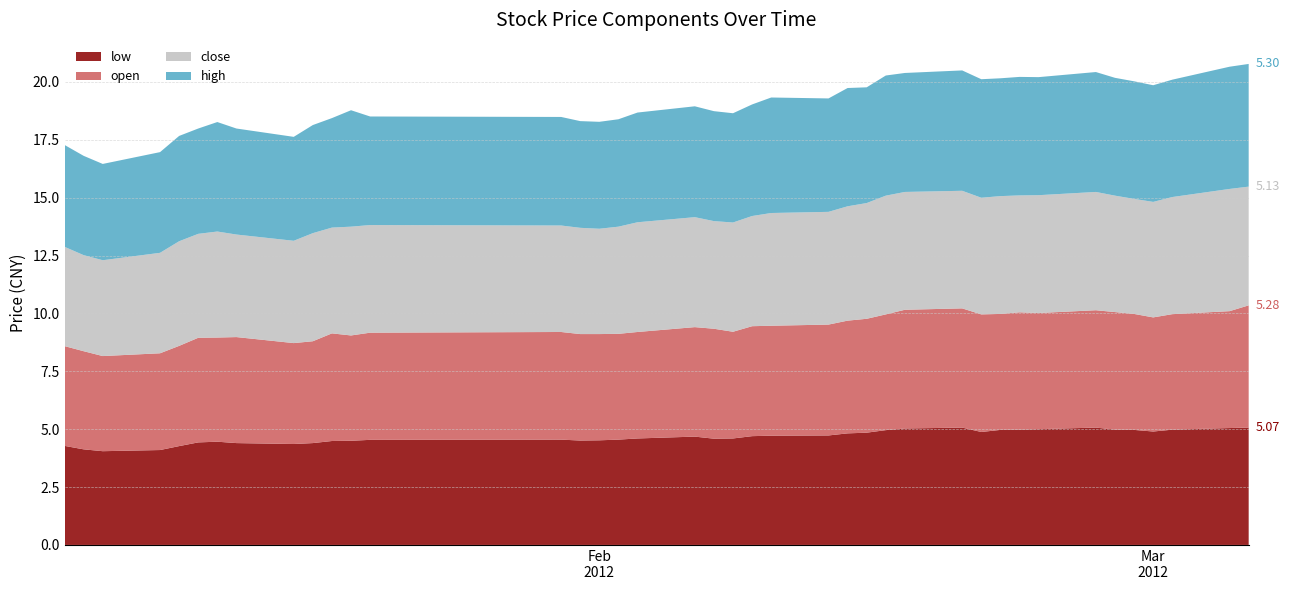

Reading left to right, transcribe all the data shown in this chart.

low: 4.3	4.1	4.0	4.1	4.3	4.4	4.5	4.4	4.4	4.4	4.5	4.5	4.5	4.5	4.5	4.5	4.5	4.6	4.7	4.6	4.6	4.7	4.7	4.7	4.8	4.8	5.0	5.0	5.1	4.9	5.0	5.0	5.0	5.1	5.0	5.0	4.9	5.0	5.0	5.1
open: 4.3	4.2	4.1	4.2	4.3	4.5	4.5	4.6	4.4	4.4	4.7	4.5	4.6	4.7	4.6	4.6	4.6	4.6	4.7	4.8	4.6	4.8	4.8	4.8	4.9	4.9	5.0	5.1	5.2	5.1	5.0	5.1	5.0	5.1	5.1	5.0	4.9	5.0	5.0	5.3
close: 4.3	4.2	4.1	4.3	4.5	4.5	4.6	4.4	4.4	4.7	4.6	4.7	4.7	4.6	4.6	4.5	4.6	4.7	4.8	4.7	4.7	4.8	4.9	4.9	4.9	5.0	5.1	5.1	5.1	5.0	5.1	5.0	5.1	5.1	5.0	5.0	5.0	5.1	5.3	5.1
high: 4.4	4.3	4.2	4.3	4.5	4.5	4.7	4.6	4.5	4.7	4.7	5.0	4.7	4.7	4.6	4.6	4.6	4.7	4.8	4.8	4.7	4.8	5.0	4.9	5.1	5.0	5.2	5.1	5.2	5.1	5.1	5.1	5.1	5.2	5.1	5.1	5.0	5.1	5.3	5.3